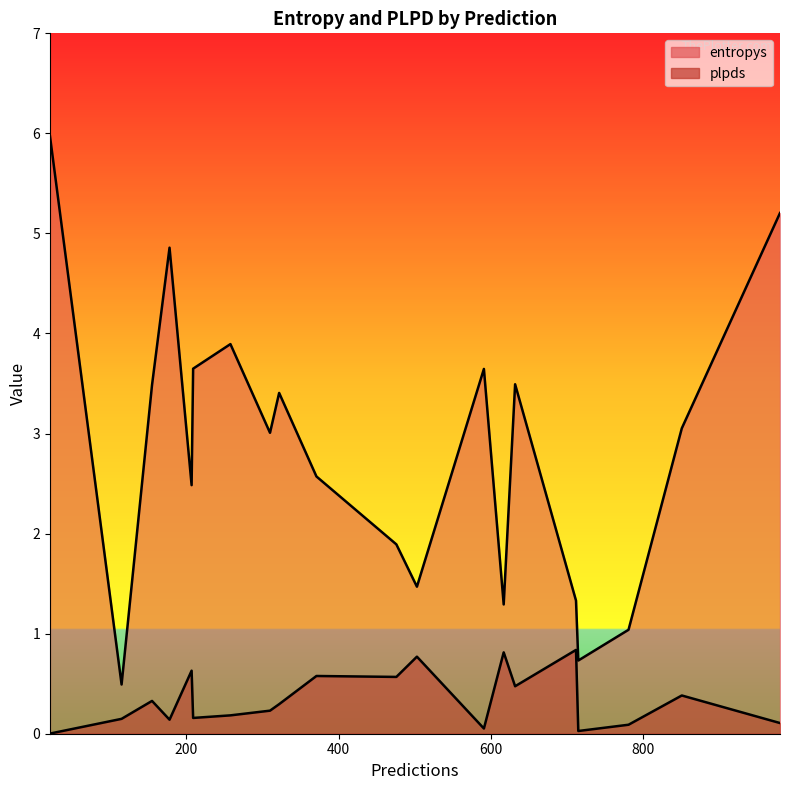

Does the chart display data point markers on the line(s)?

No